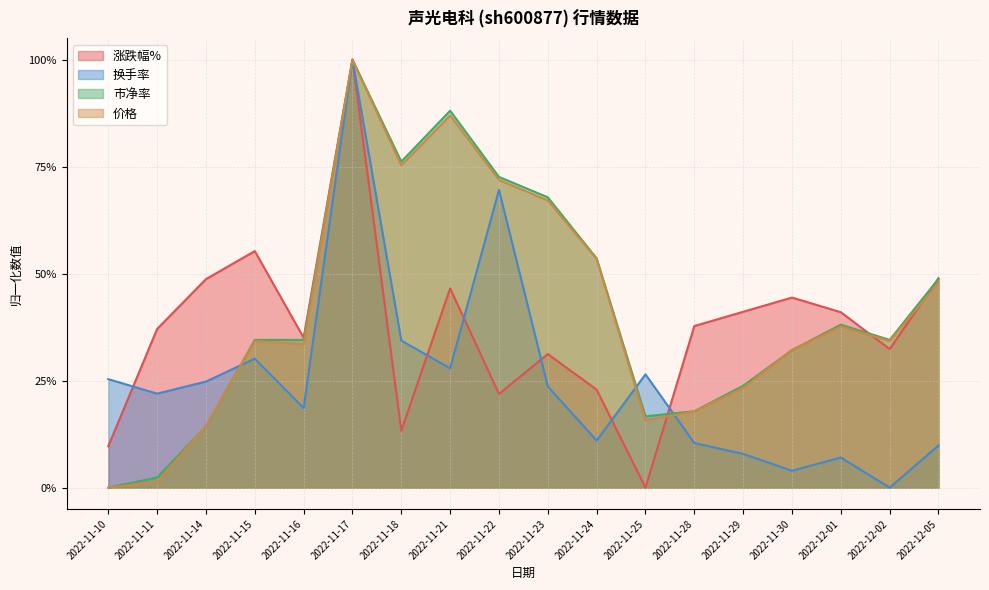

What is the average value of the 市净率 series?

0.4